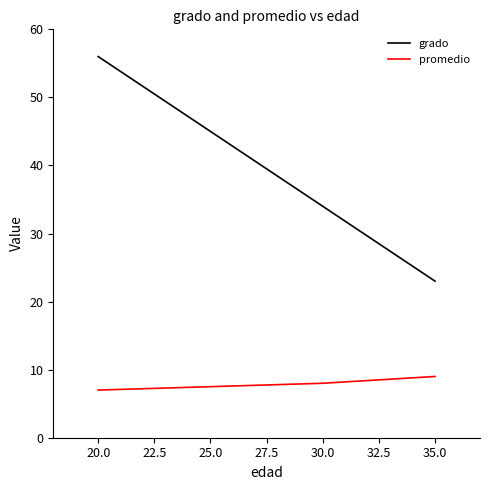

Rank the categories by promedio value from lowest to highest.

20.0, 30.0, 35.0